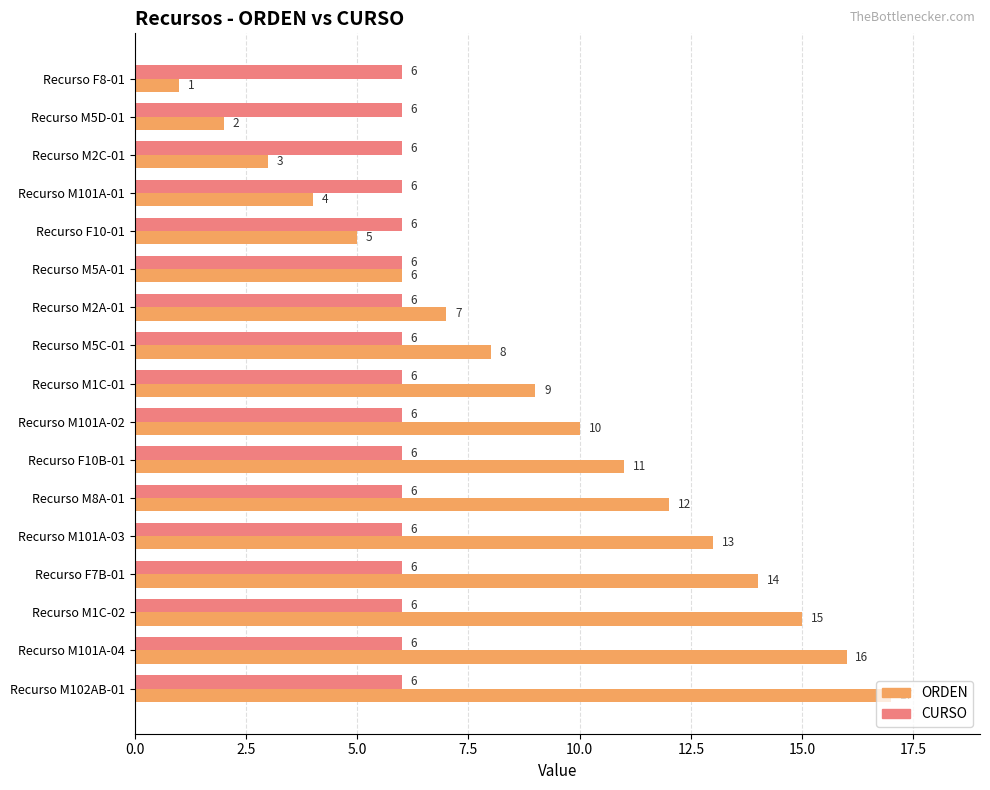

What is the sum of the CURSO values at Recurso M102AB-01 and Recurso M5D-01?

12